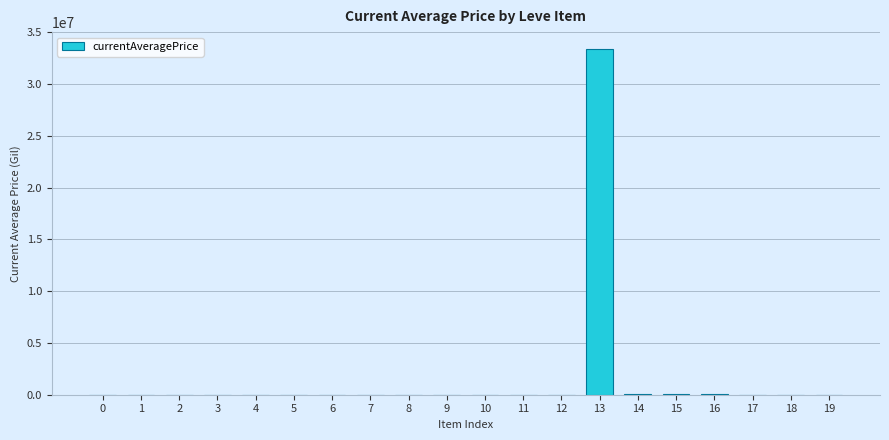

What is the greatest value displayed?

33353332